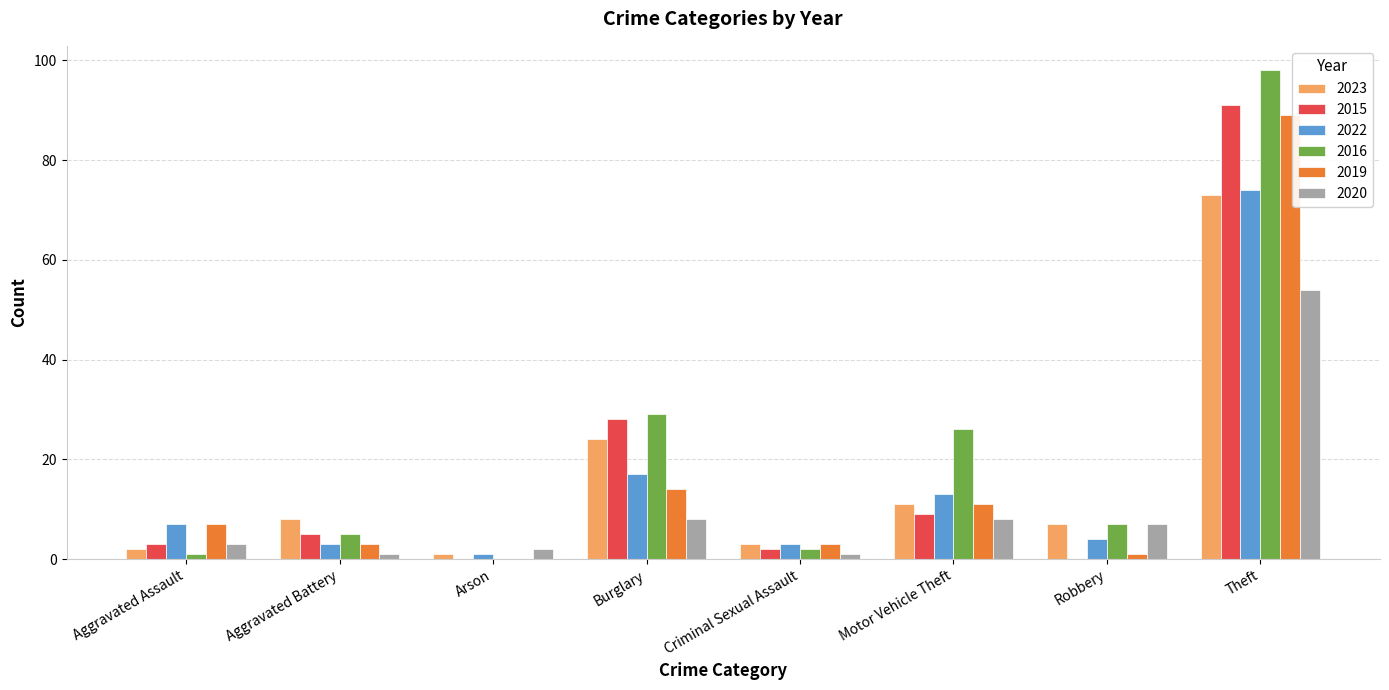

At which category is the sum across all series the highest?

Theft